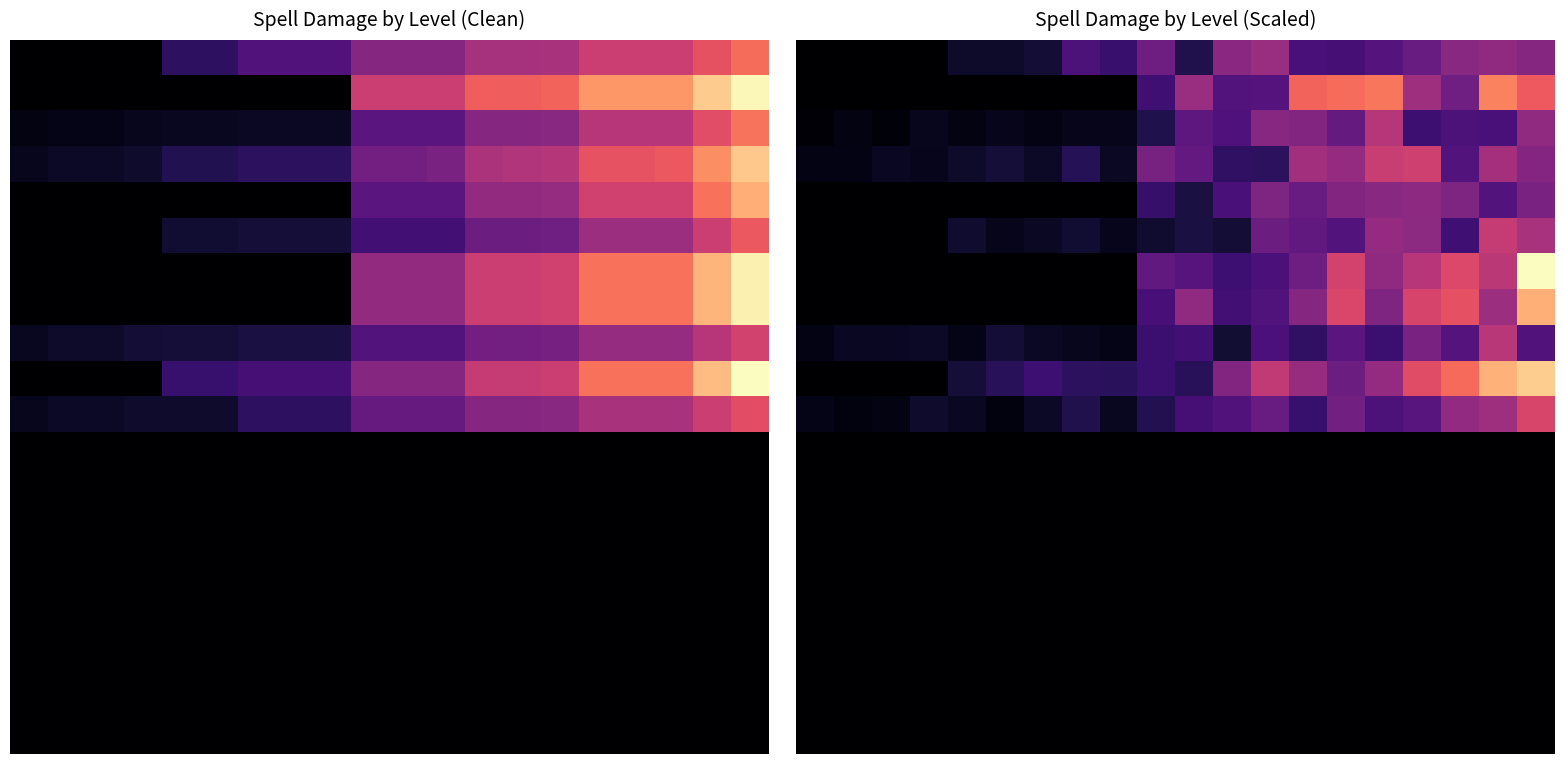

What is the difference between the highest and lowest values at 18?

35.0